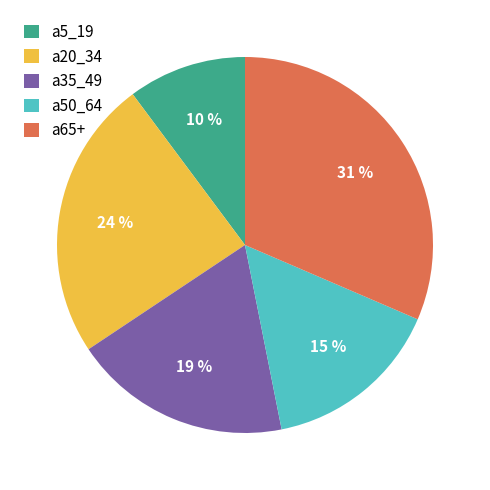

Approximately how many times larger is the value at a20_34 compared to a50_64?

1.6